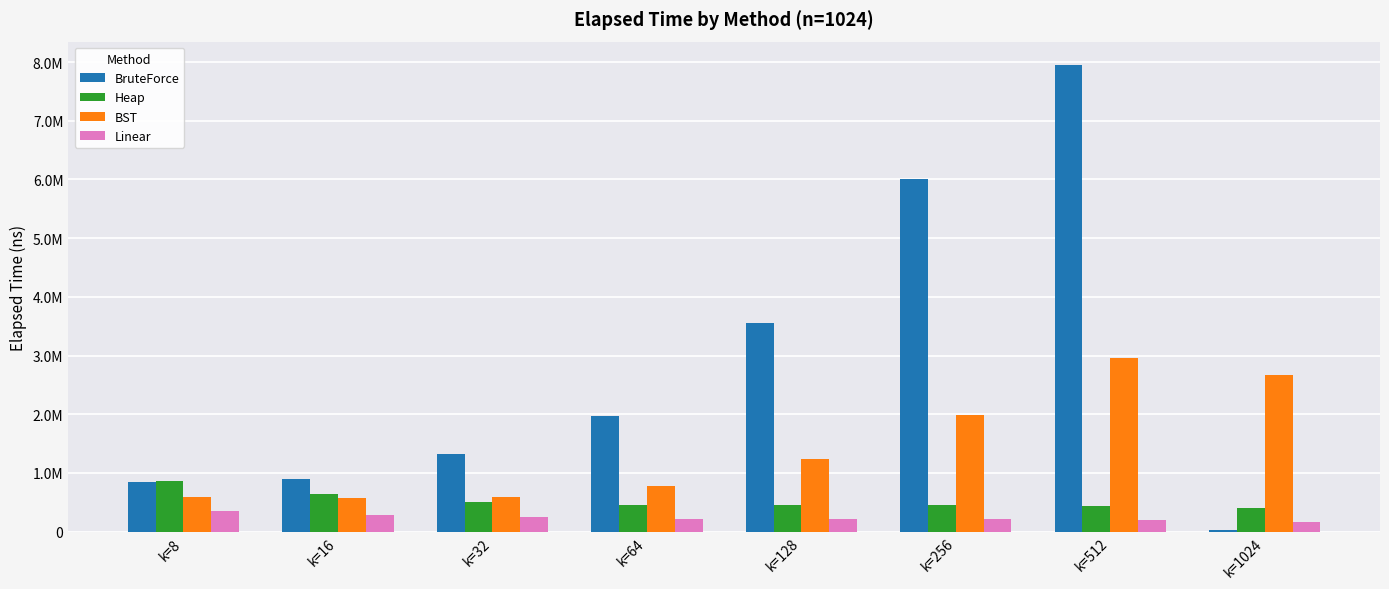

Does the chart contain stacked bars?

No